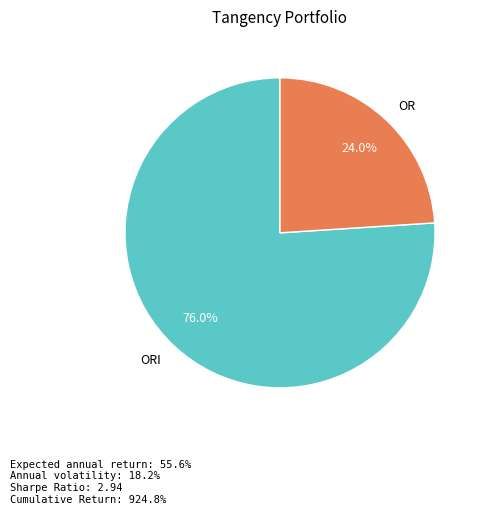

Combined, what portion of the pie is ORI and OR?

100.0%